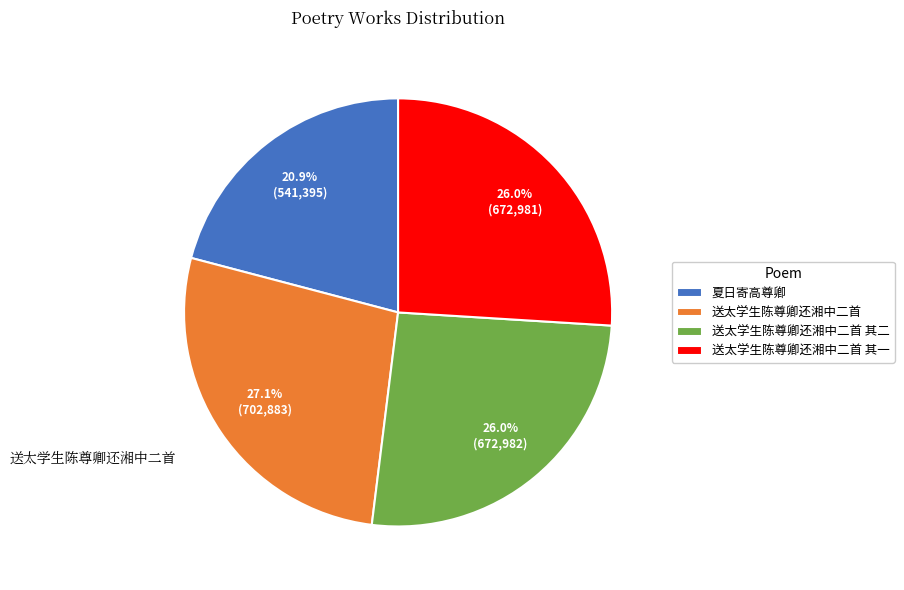

What percentage is NOT represented by 夏日寄高尊卿?

79.1%